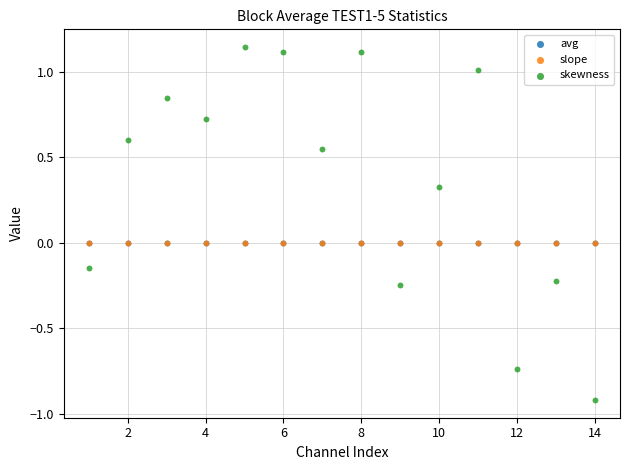

What are all the series names shown in the legend?

avg, slope, skewness